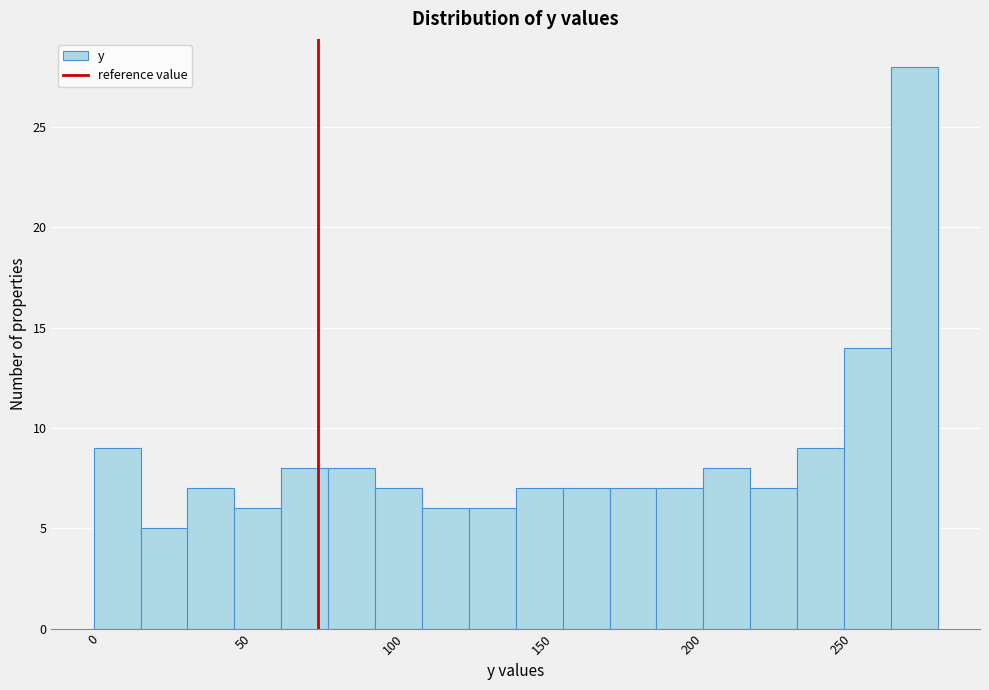

Around what value on the x-axis is the tallest bar? Give the approximate position of its centre, as read against the axis.

275